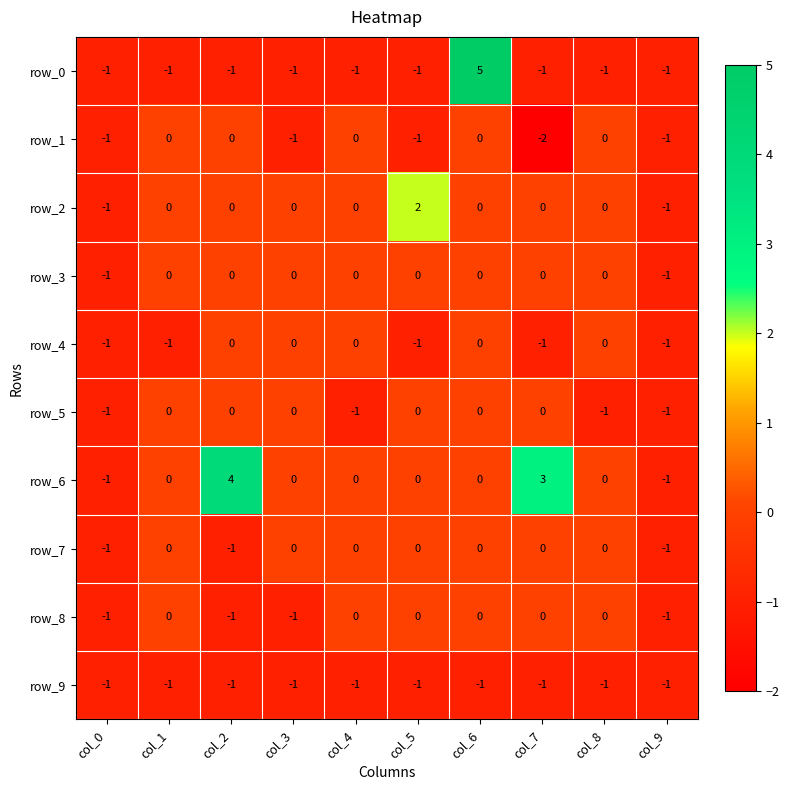

The value of row_6 at col_8 is -3. True or false?

False